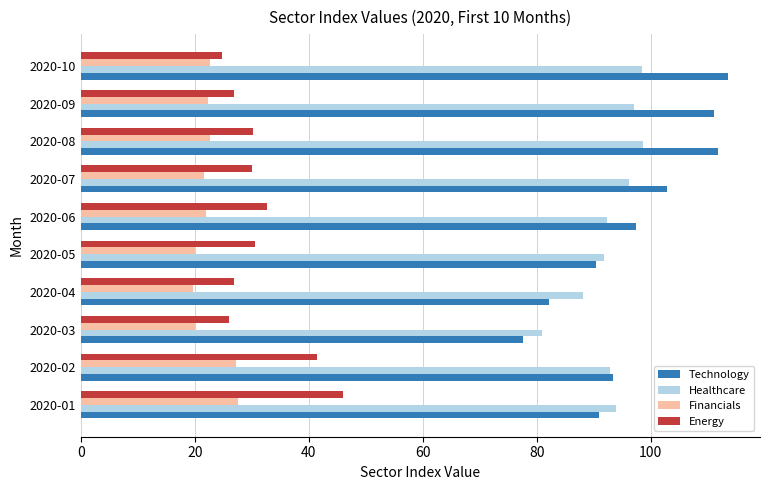

True or false: Technology has a value of 118.5 at 2020-04.

False